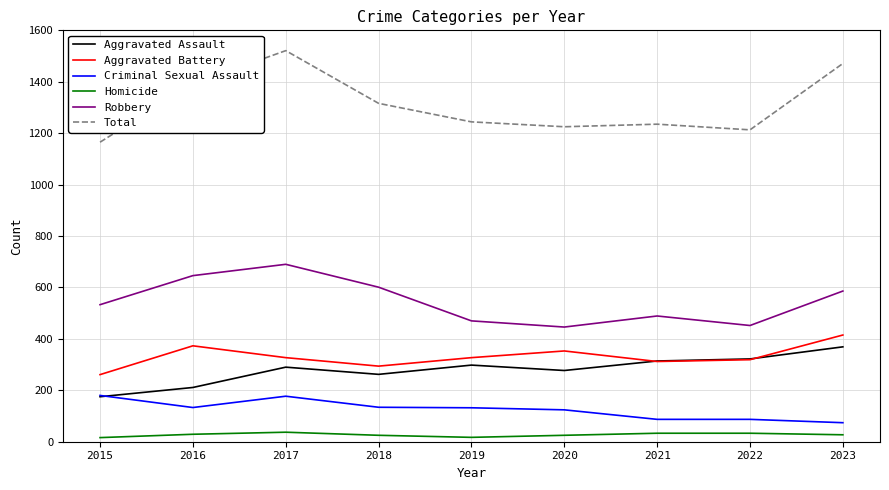

True or false: Homicide and Aggravated Assault intersect in this chart.

False